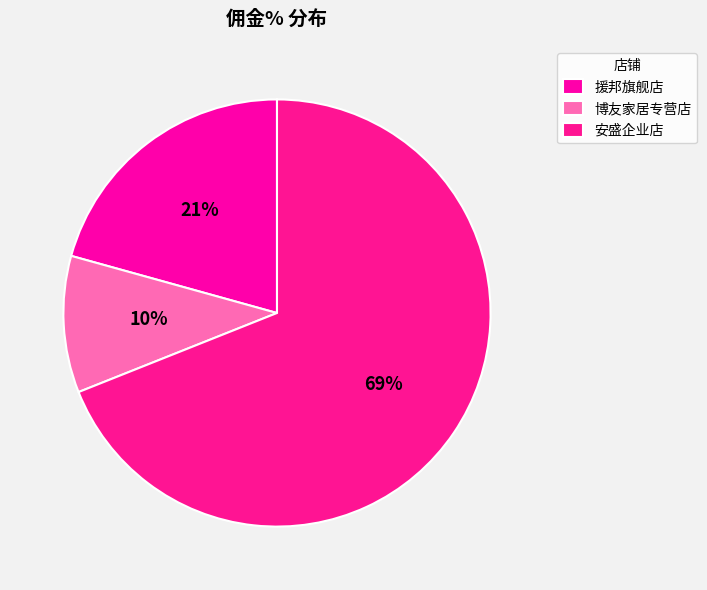

What is the smallest slice in the pie chart?

博友家居专营店